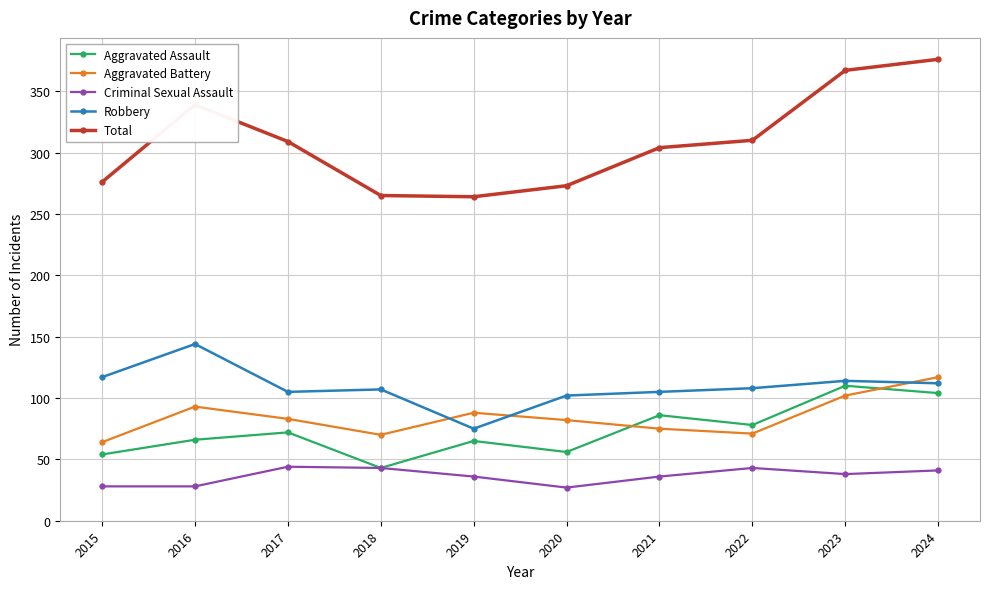

What is the value of the Total point at the 1st from the left?

276